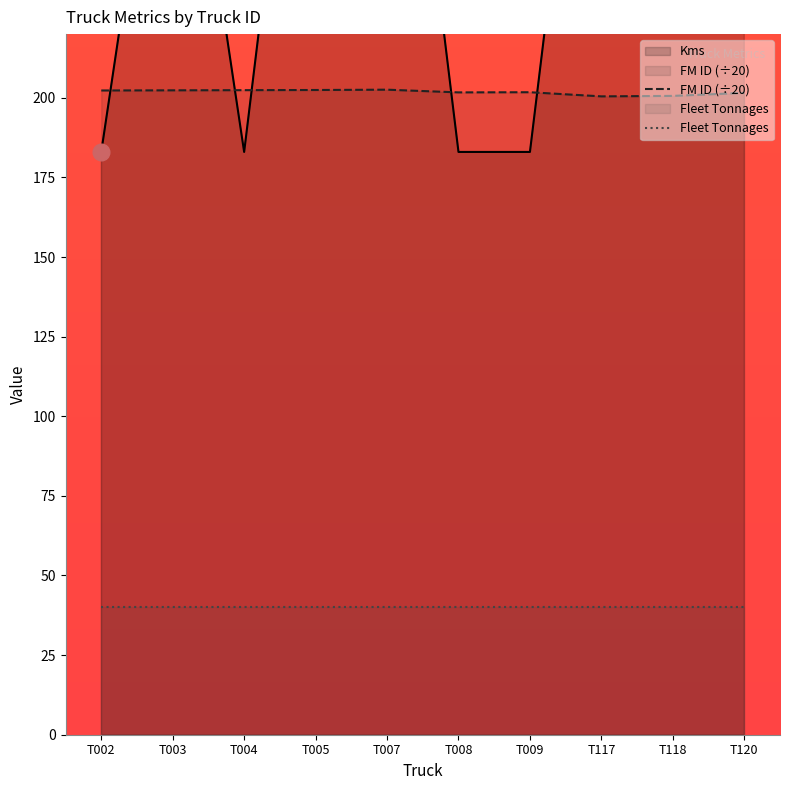

Where is the first local maximum for Kms?

T003